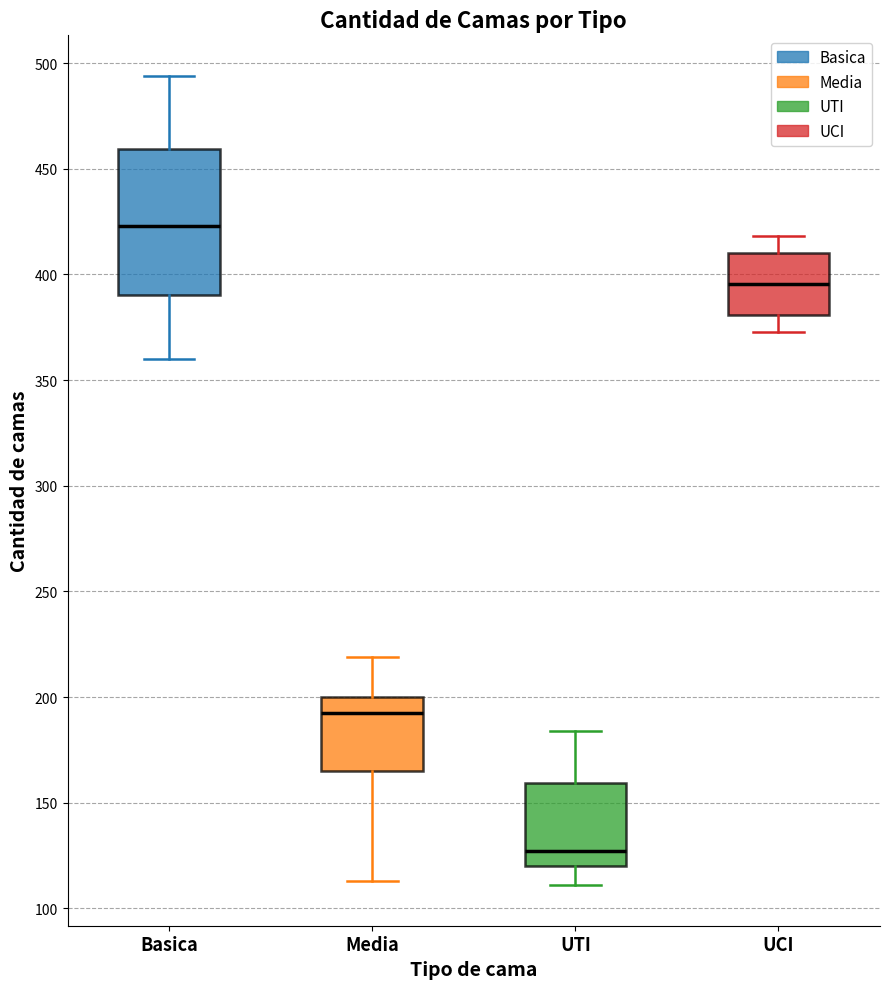

Comparing the boxes themselves (not the whiskers), which one is the tallest?

Basica